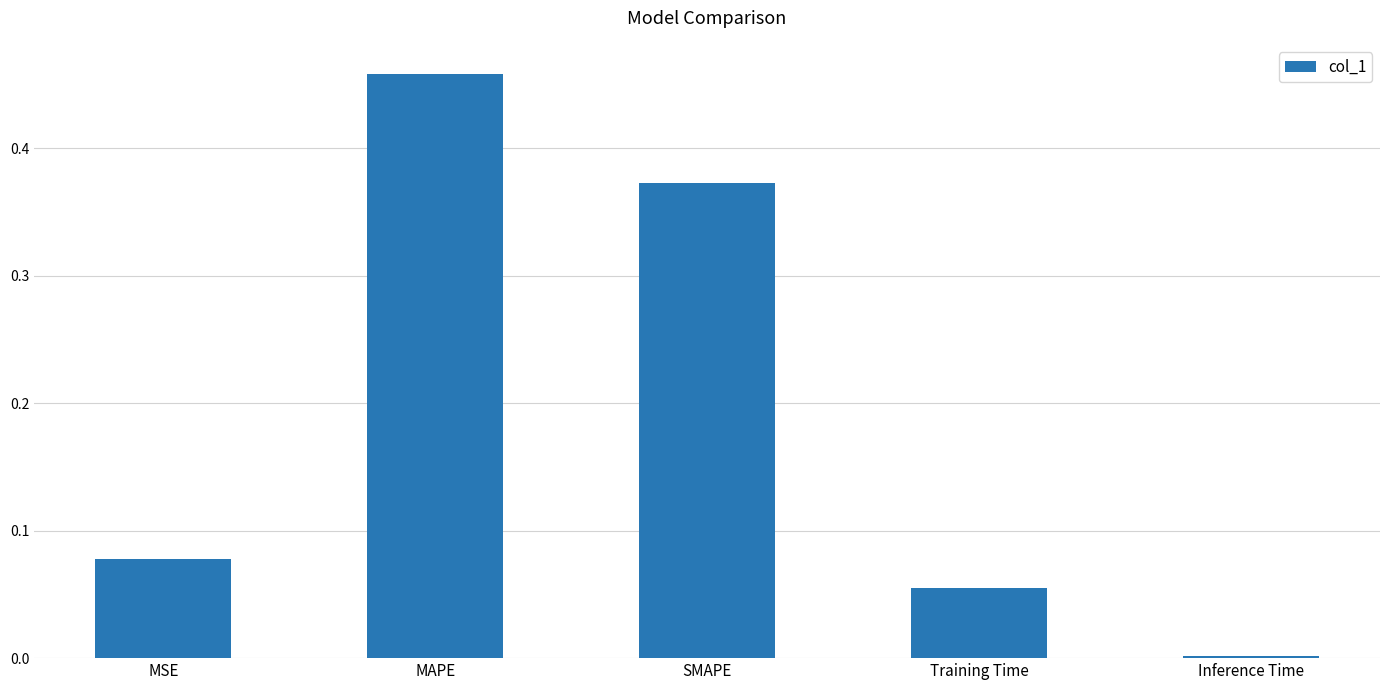

At which category does the chart reach its peak across all series?

MAPE